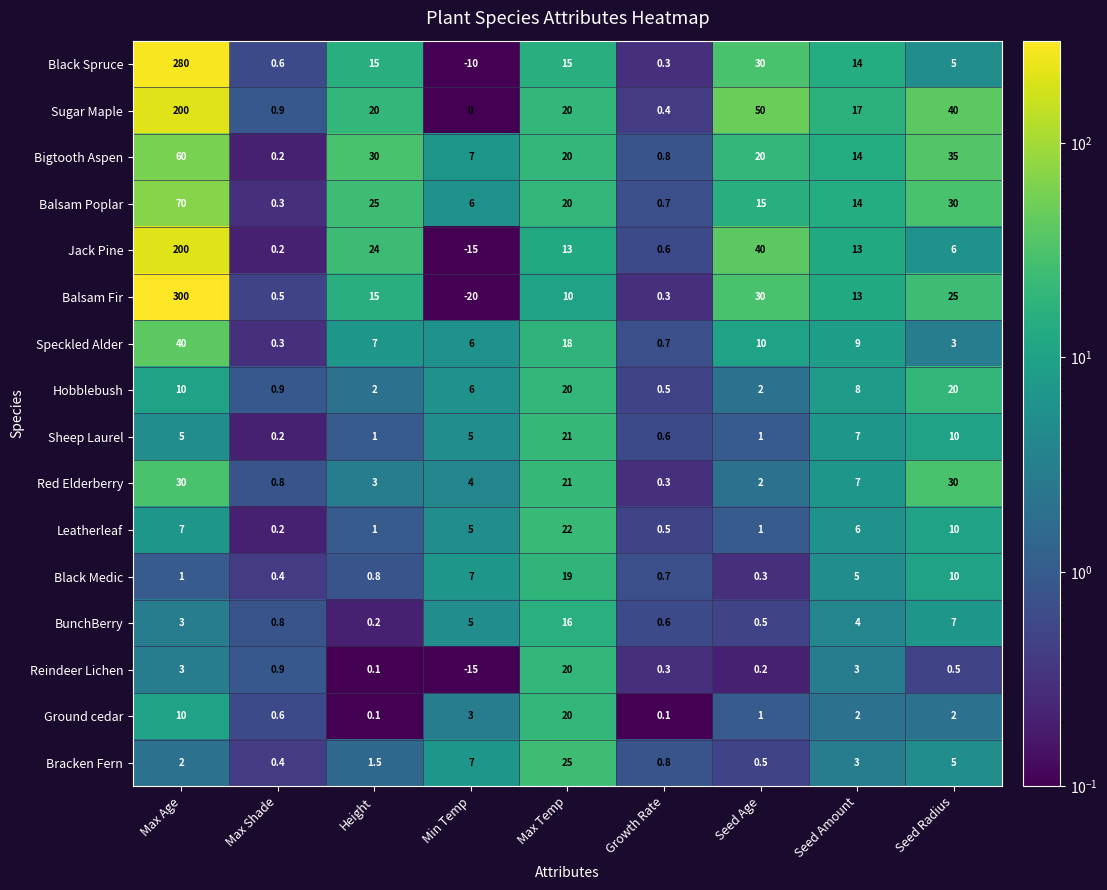

List the labels in order of Black Medic value, largest first.

Max Temp, Seed Radius, Min Temp, Seed Amount, Max Age, Height, Growth Rate, Max Shade, Seed Age